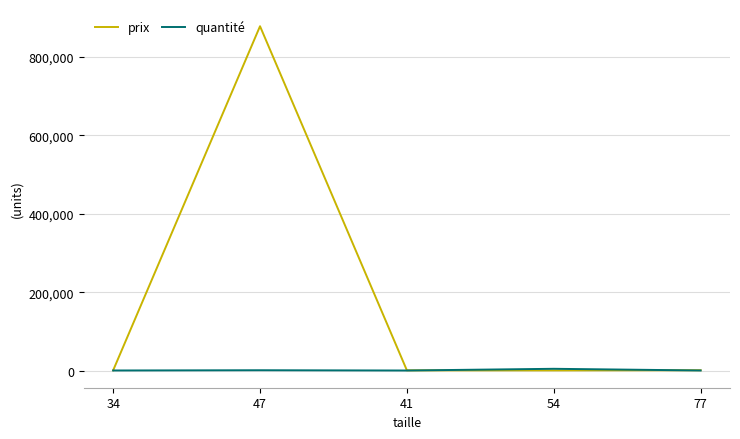

What is the difference between the second highest and second lowest values in the prix series?

269